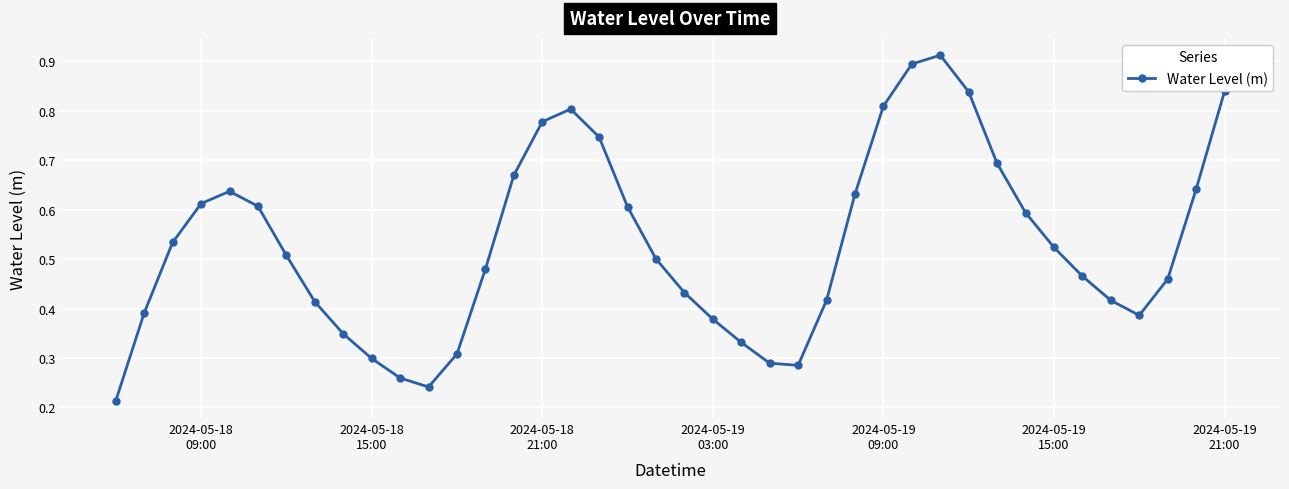

Does the chart have visible grid lines?

Yes